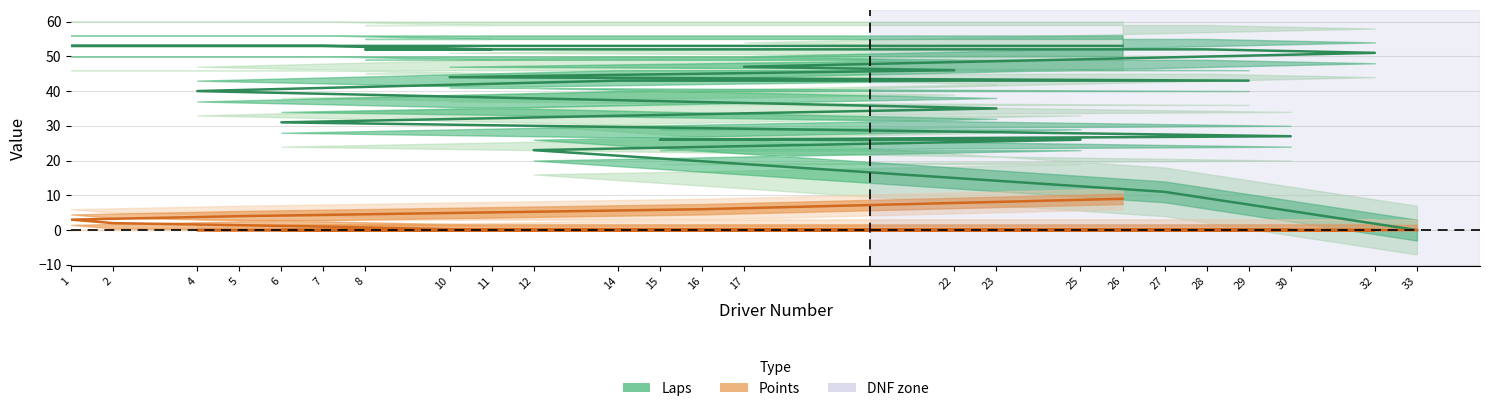

The value of Laps at 28 is 23. True or false?

False